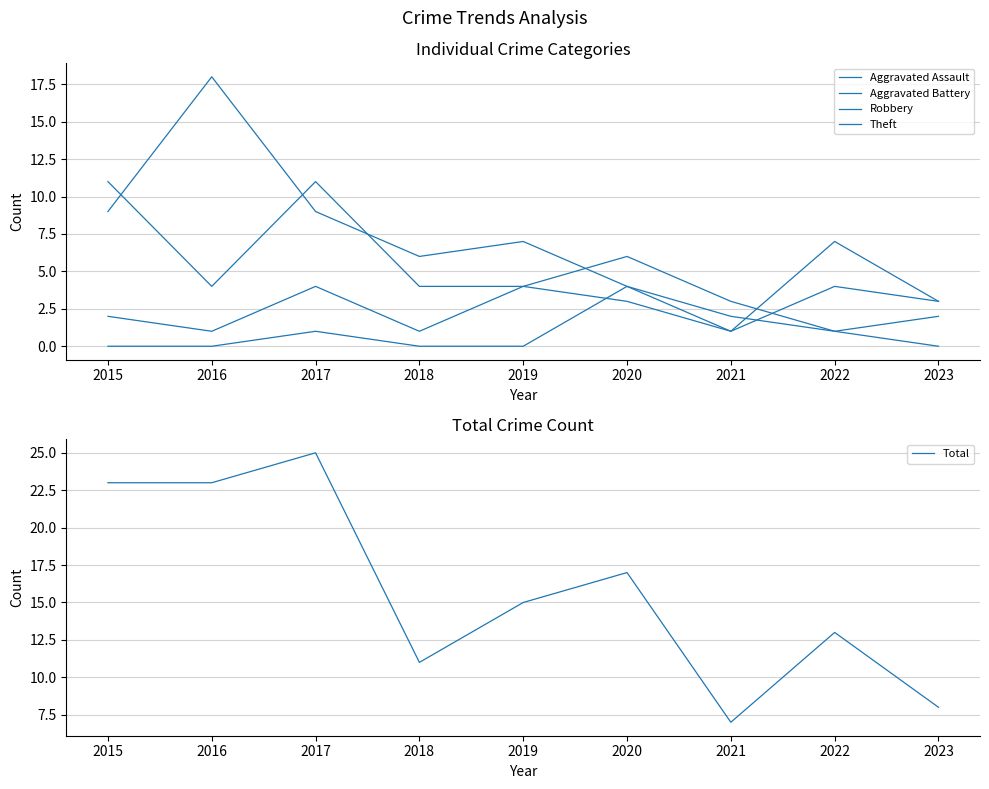

True or false: Total and Robbery cross at least once.

False